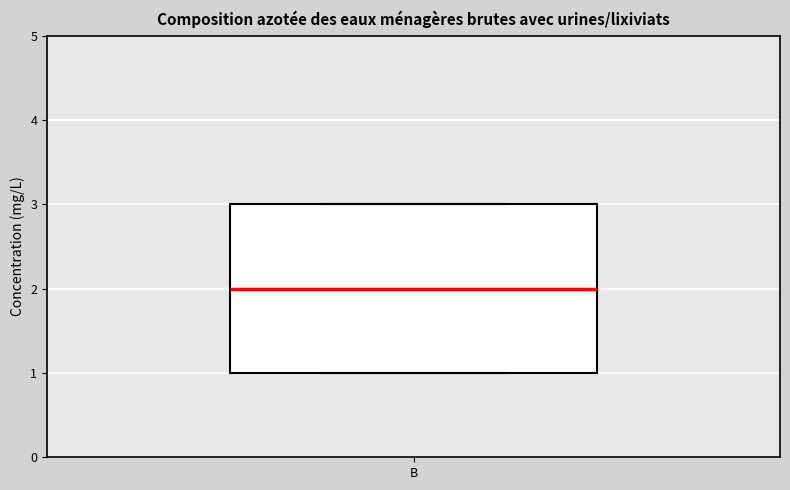

Where is the lower edge of the box for B on the y-axis? The values are not printed on the chart, so give them approximately, as read against the axis.

1